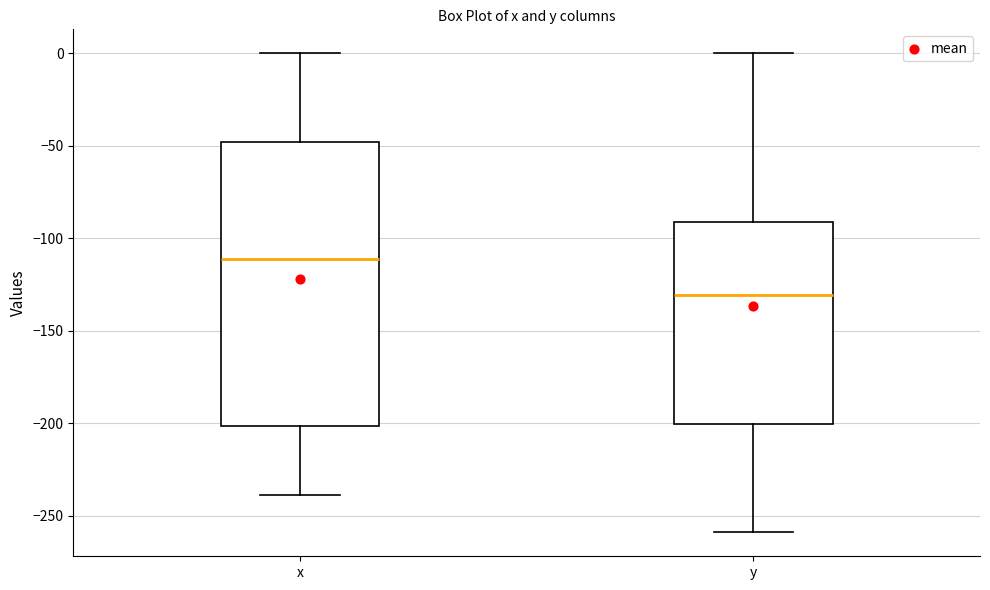

Which box has the highest median line?

x